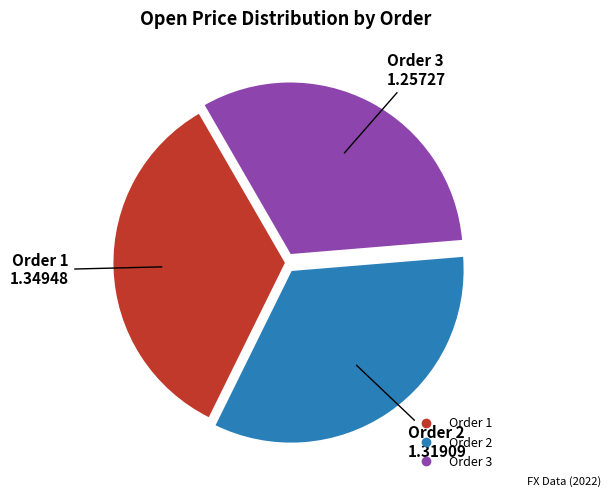

Count the number of slices in the pie.

3